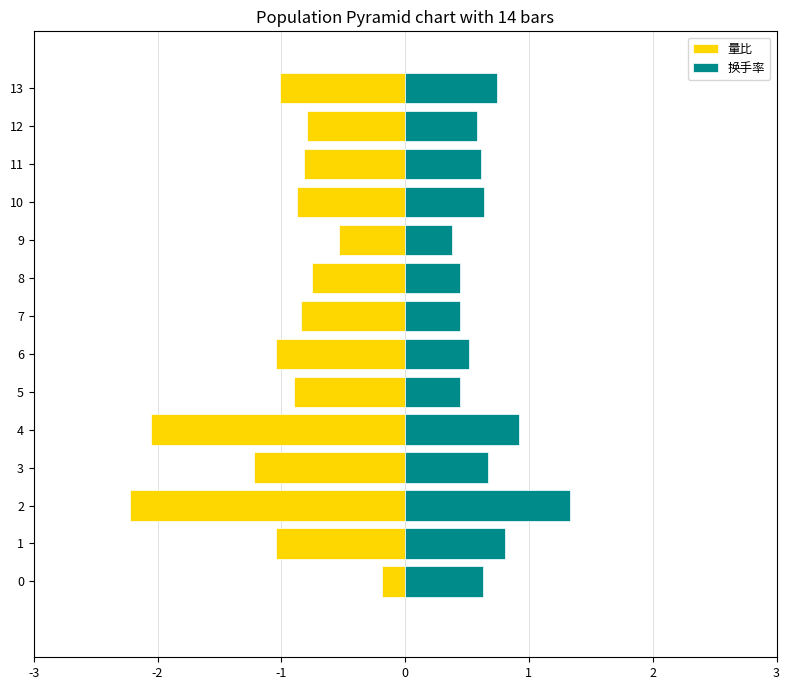

What is the difference between the second highest and second lowest values in the 换手率 series?

0.5